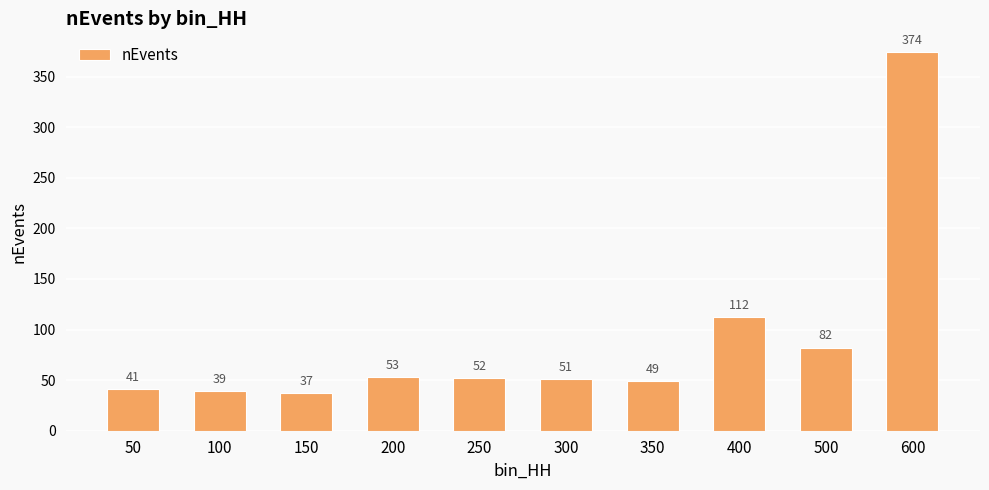

What is the minimum value shown in the chart?

37